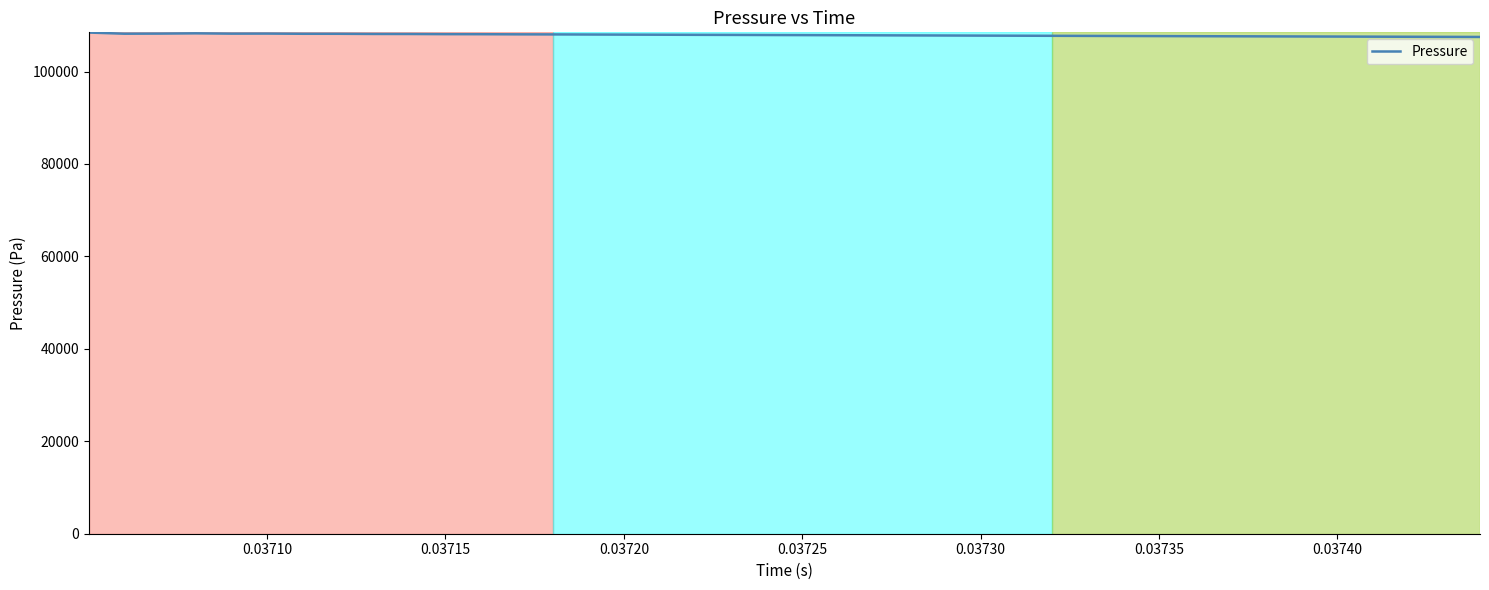

What is the minimum value shown in the chart?

107483